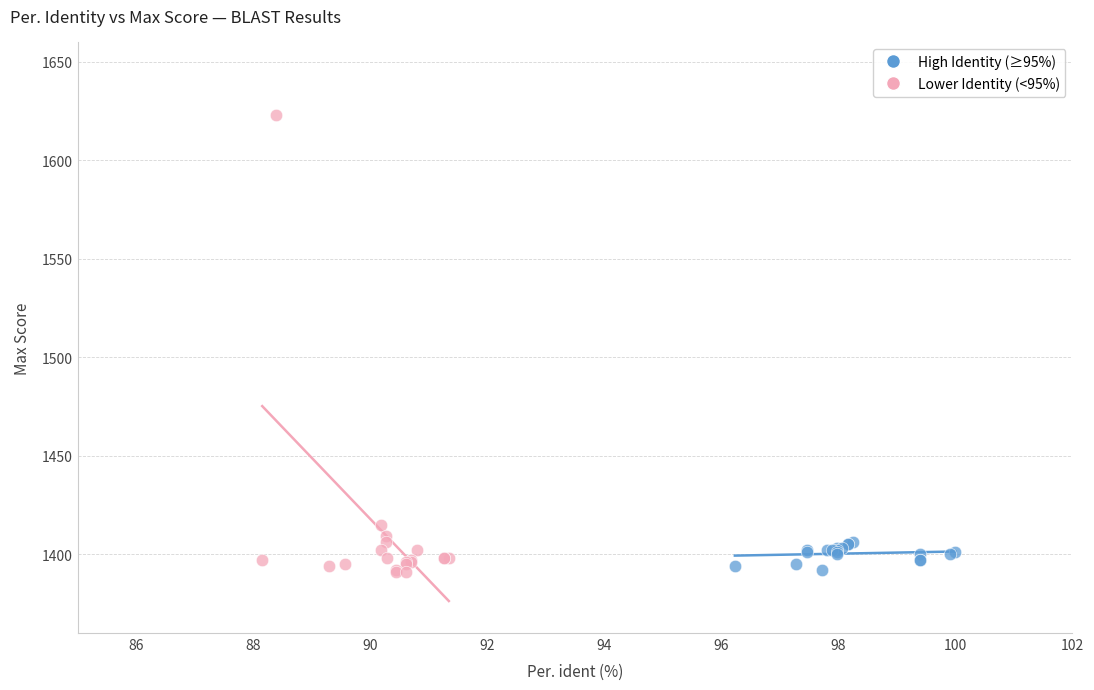

Which series has the widest spread of Y values?

Lower Identity (<95%)